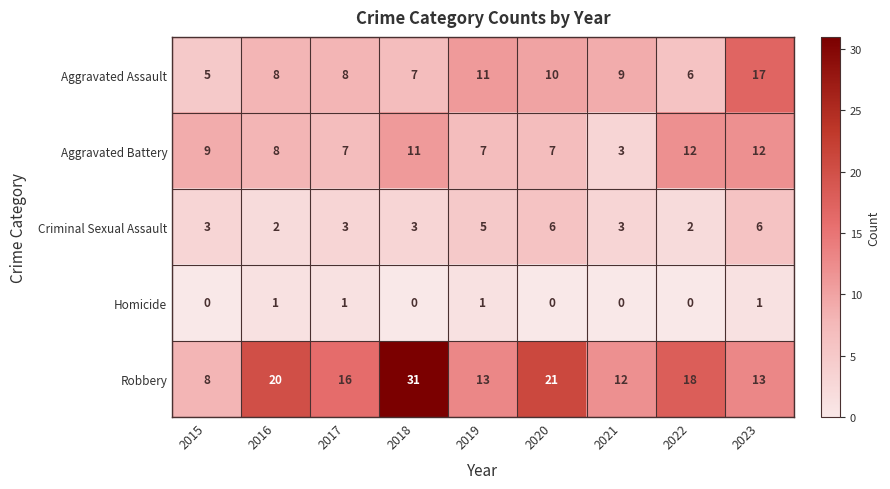

Which category has the highest value across all series?

2018